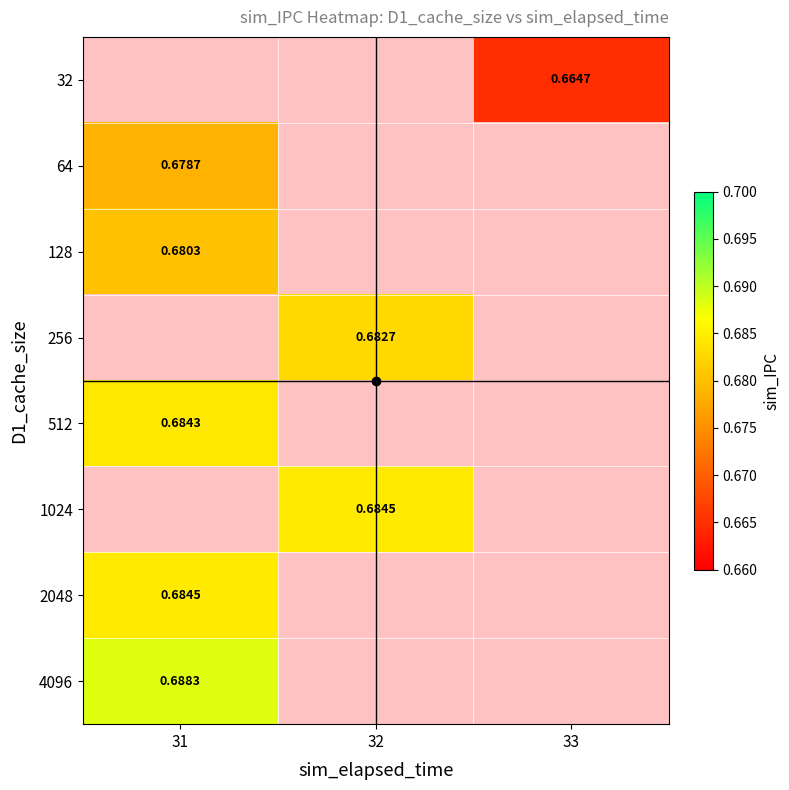

Rank the series by their maximum value, from highest to lowest.

4096, 1024, 2048, 512, 256, 128, 64, 32